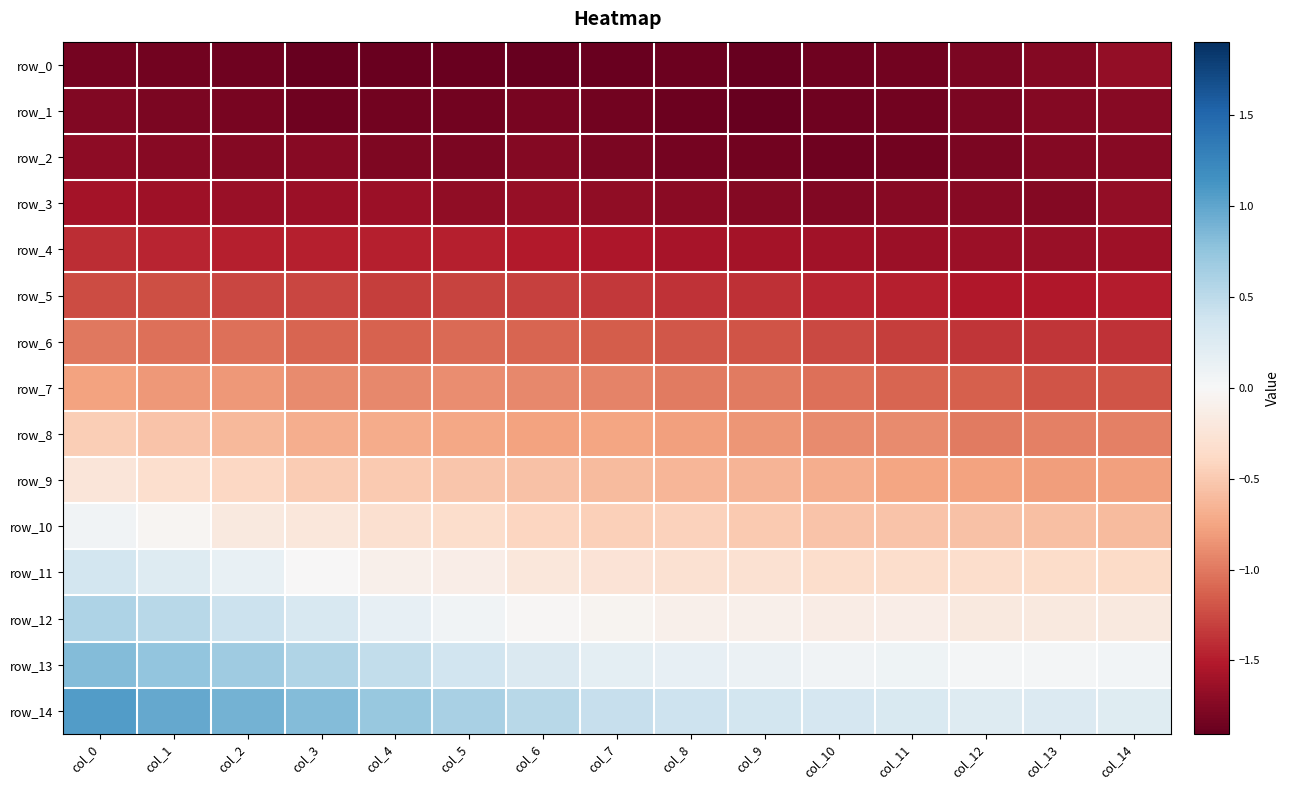

At col_14, list the series in order from smallest to largest.

row_1, row_2, row_0, row_3, row_4, row_5, row_6, row_7, row_8, row_9, row_10, row_11, row_12, row_13, row_14